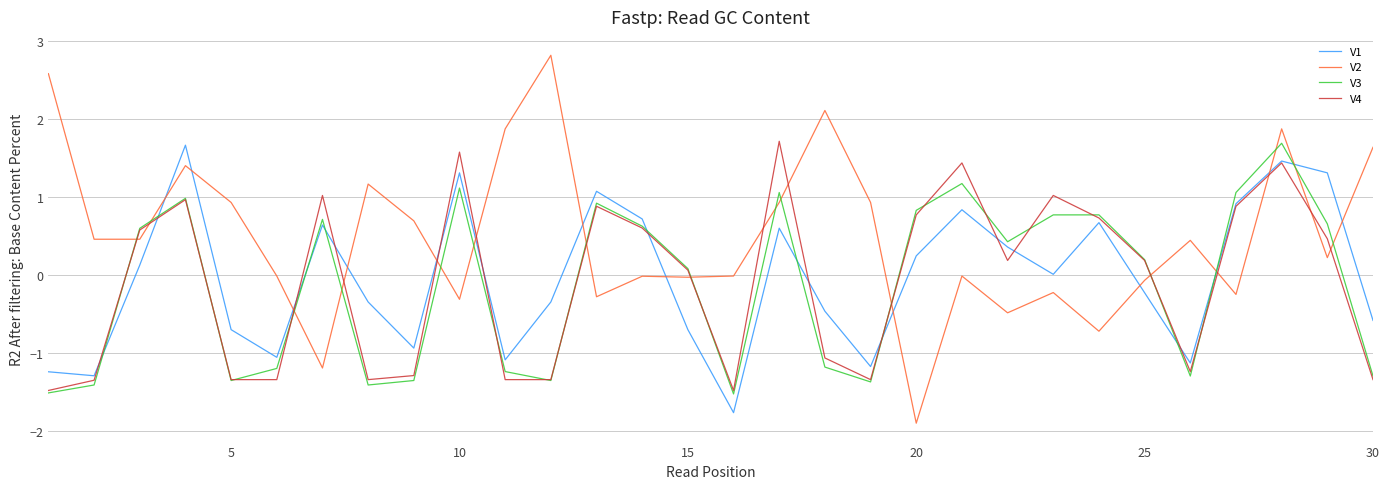

What is the difference between the second highest and minimum values in the V1 series?

3.2